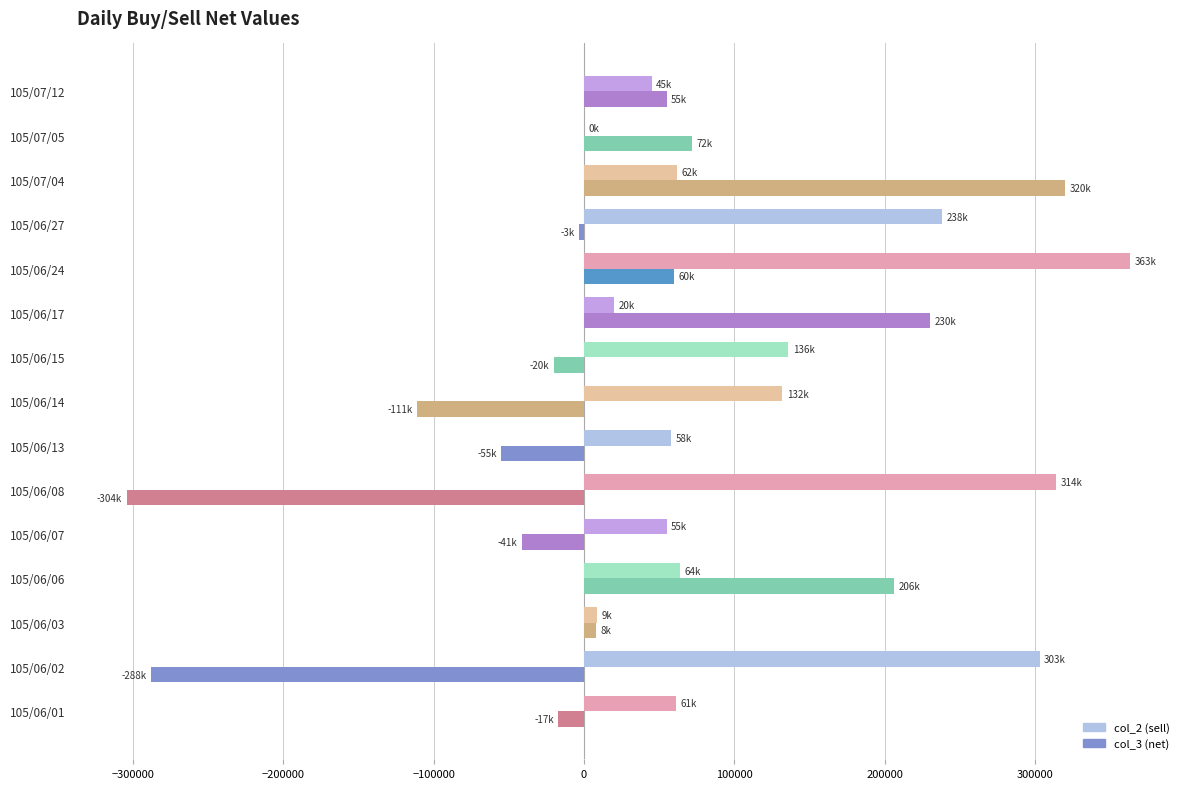

At which category is the sum across all series the highest?

105/06/24